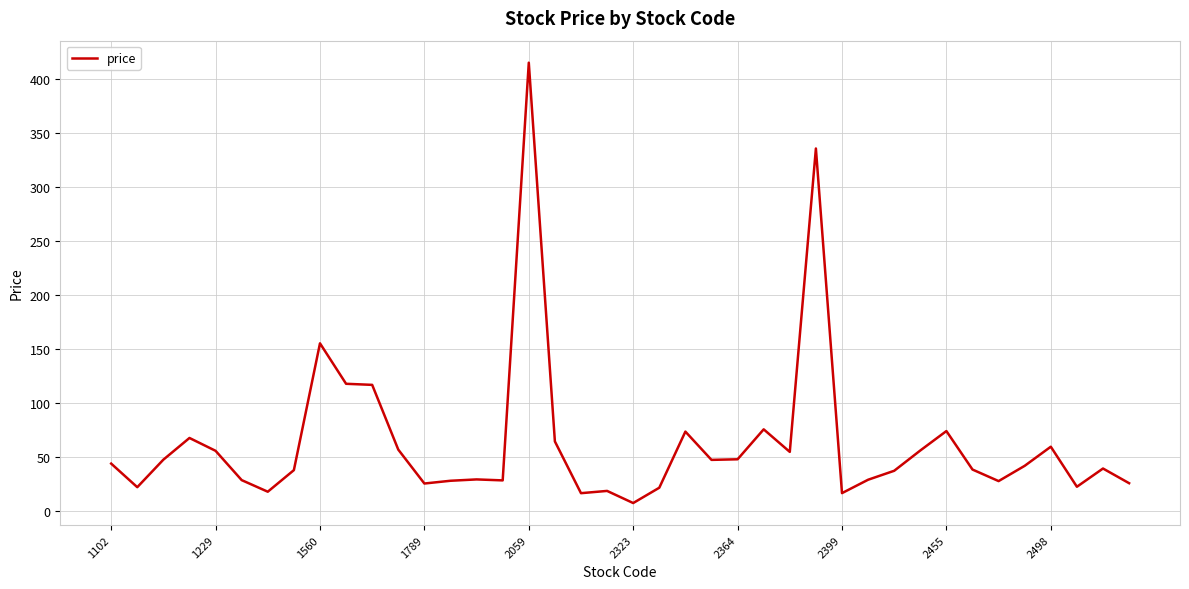

What is the maximum value shown in the chart?

415.5